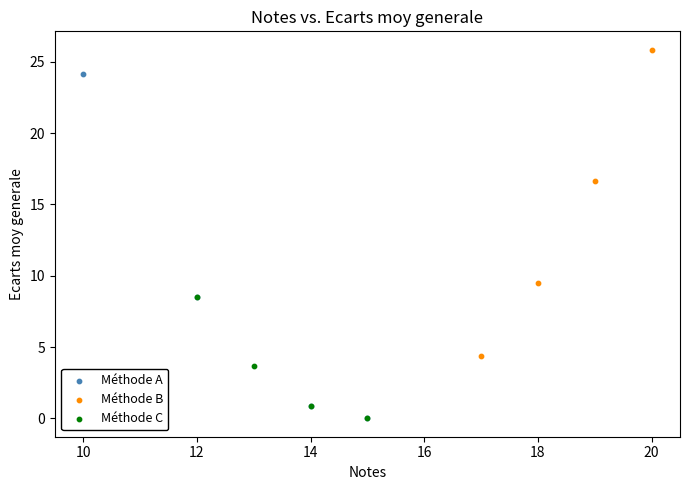

What are all the series names shown in the legend?

Méthode A, Méthode B, Méthode C